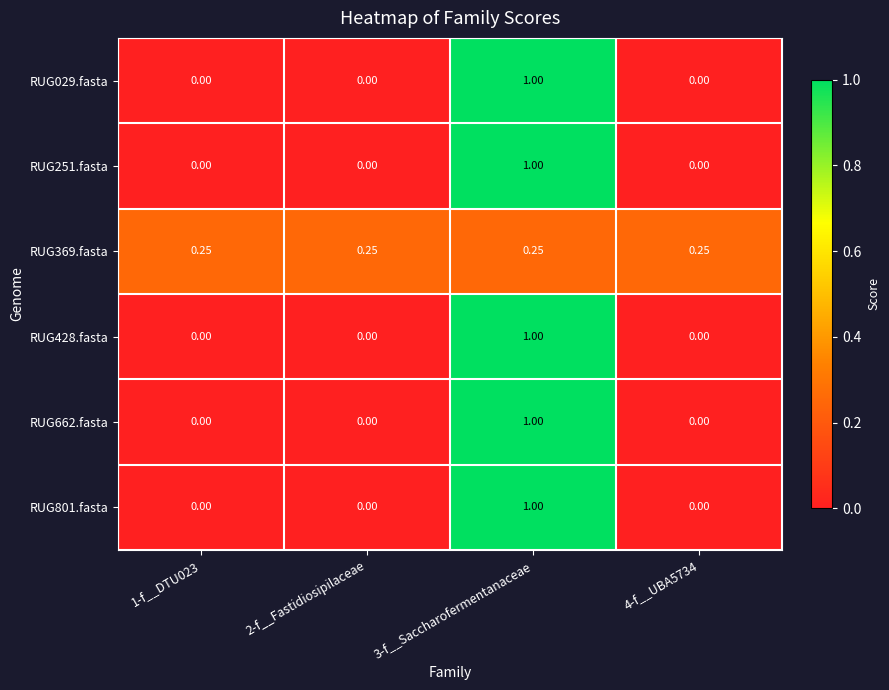

Reading right to left, list all the values displayed in this chart.

RUG029.fasta: 4-f__UBA5734=0.0	3-f__Saccharofermentanaceae=1.0	2-f__Fastidiosipilaceae=0.0	1-f__DTU023=0.0
RUG251.fasta: 4-f__UBA5734=0.0	3-f__Saccharofermentanaceae=1.0	2-f__Fastidiosipilaceae=0.0	1-f__DTU023=0.0
RUG369.fasta: 4-f__UBA5734=0.2	3-f__Saccharofermentanaceae=0.2	2-f__Fastidiosipilaceae=0.2	1-f__DTU023=0.2
RUG428.fasta: 4-f__UBA5734=0.0	3-f__Saccharofermentanaceae=1.0	2-f__Fastidiosipilaceae=0.0	1-f__DTU023=0.0
RUG662.fasta: 4-f__UBA5734=0.0	3-f__Saccharofermentanaceae=1.0	2-f__Fastidiosipilaceae=0.0	1-f__DTU023=0.0
RUG801.fasta: 4-f__UBA5734=0.0	3-f__Saccharofermentanaceae=1.0	2-f__Fastidiosipilaceae=0.0	1-f__DTU023=0.0